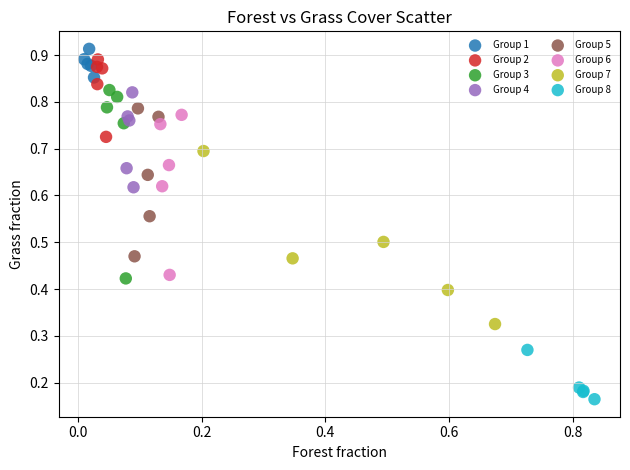

What are all the series names shown in the legend?

Group 1, Group 2, Group 3, Group 4, Group 5, Group 6, Group 7, Group 8